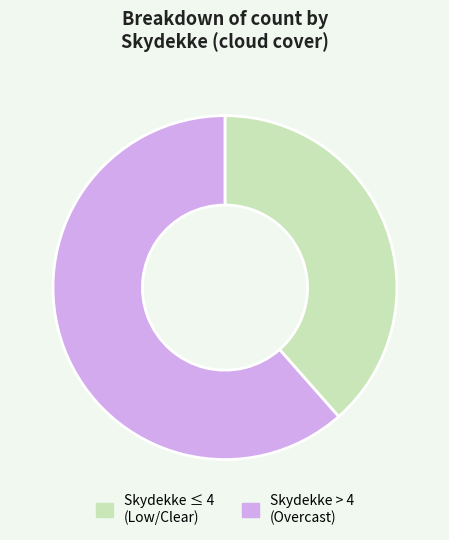

Does Skydekke > 4 (Overcast) account for over 50% of the chart?

Yes